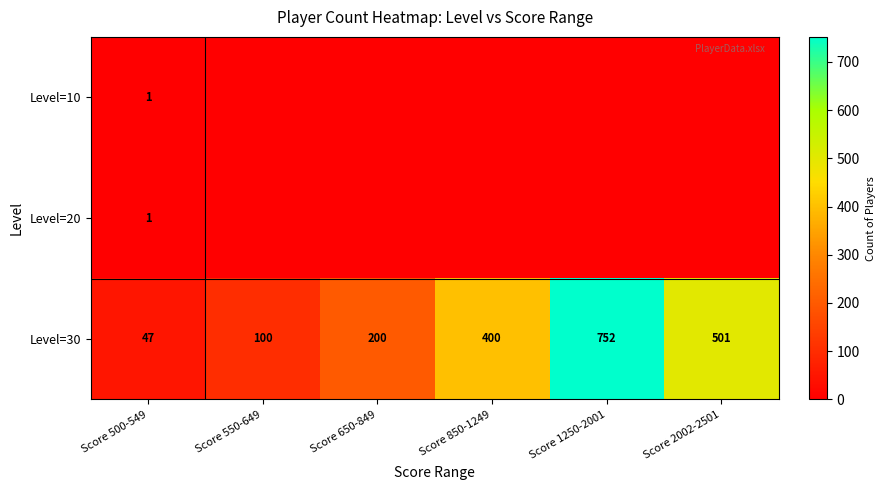

At which label is Level=30 closest to 399?

Score 850-1249